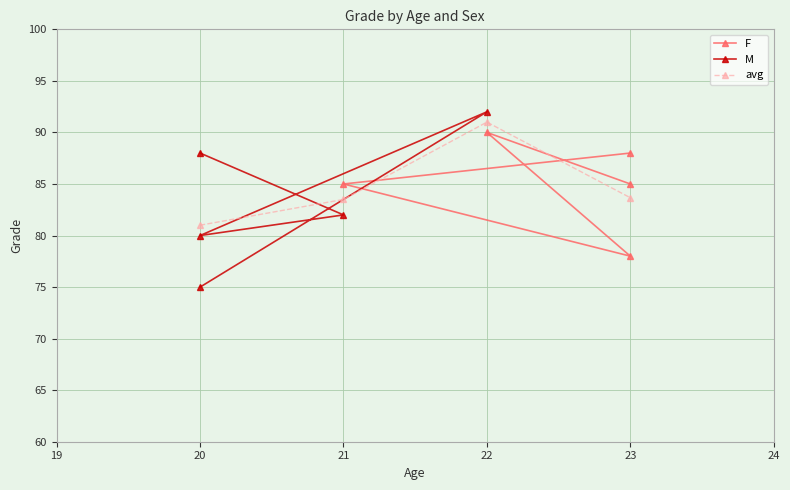

What is the value of the avg point at the 1st from the left?

81.0